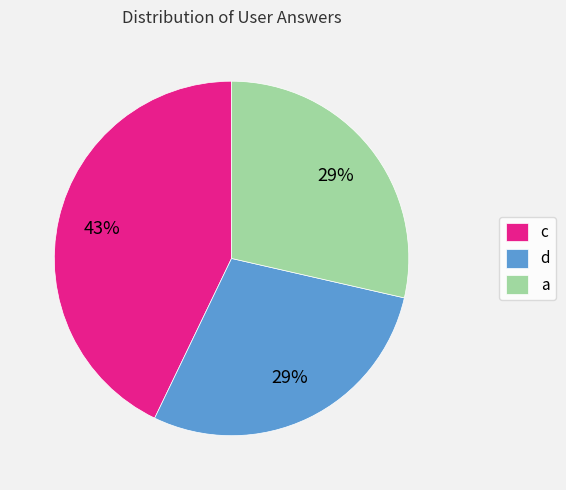

What is the largest slice in the pie chart?

c